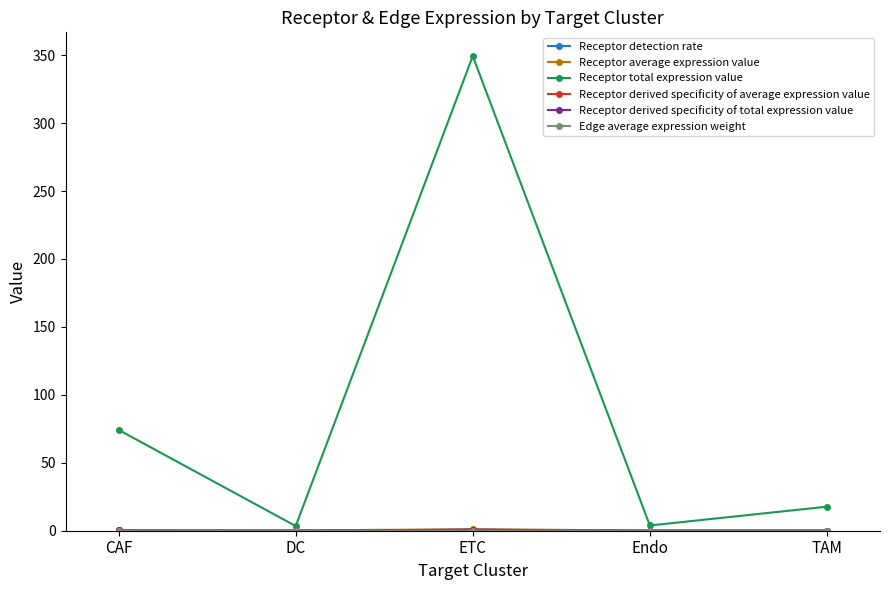

Which series has the widest spread of values?

Receptor total expression value